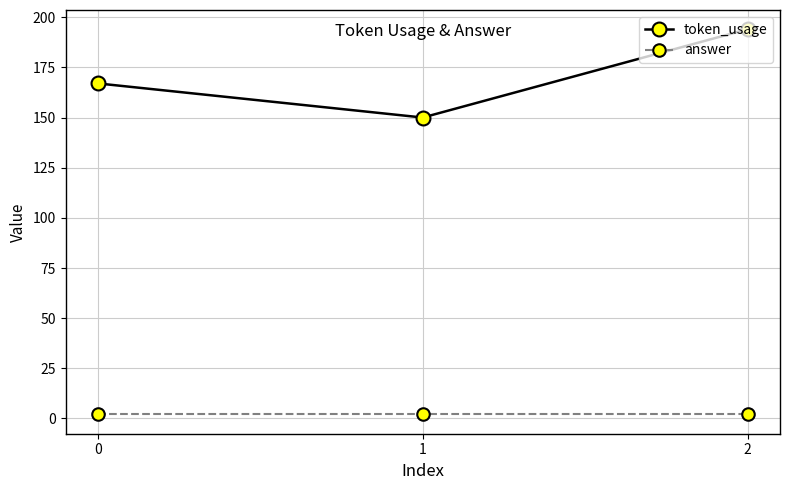

Reading left to right, list all the values displayed in this chart.

token_usage: 167	150	194
answer: 2	2	2